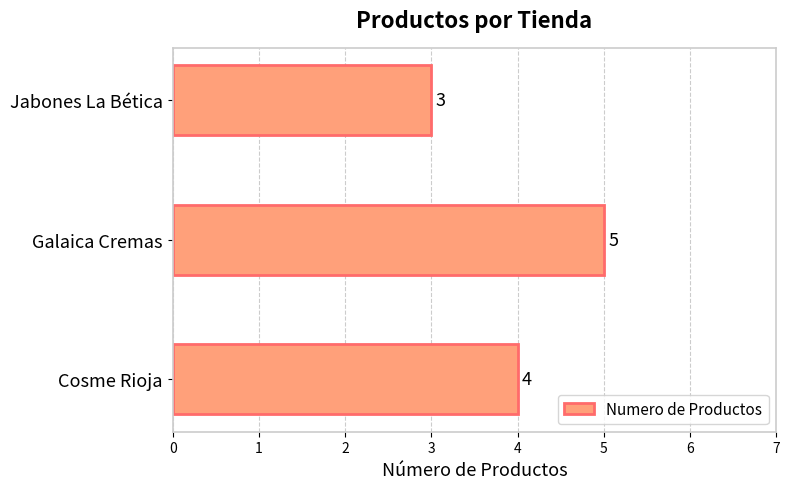

What is the sum of all values?

12